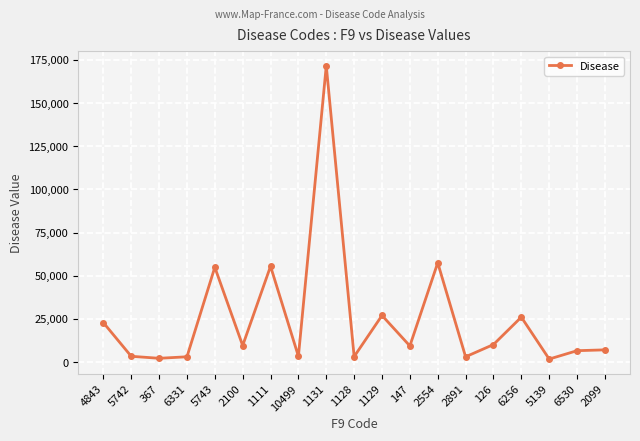

Approximately how many times larger is the value at 1111 compared to 1131?

0.3